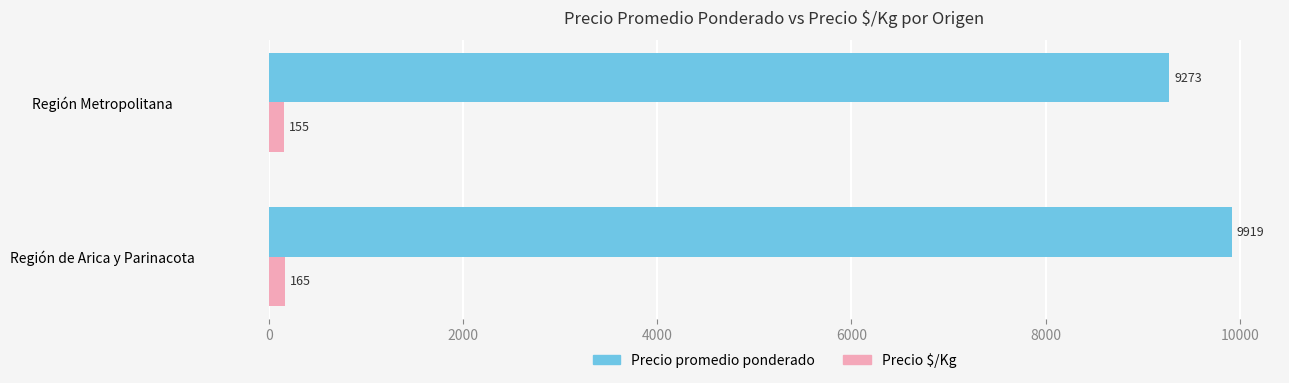

What are all the series names shown in the legend?

Precio promedio ponderado, Precio $/Kg